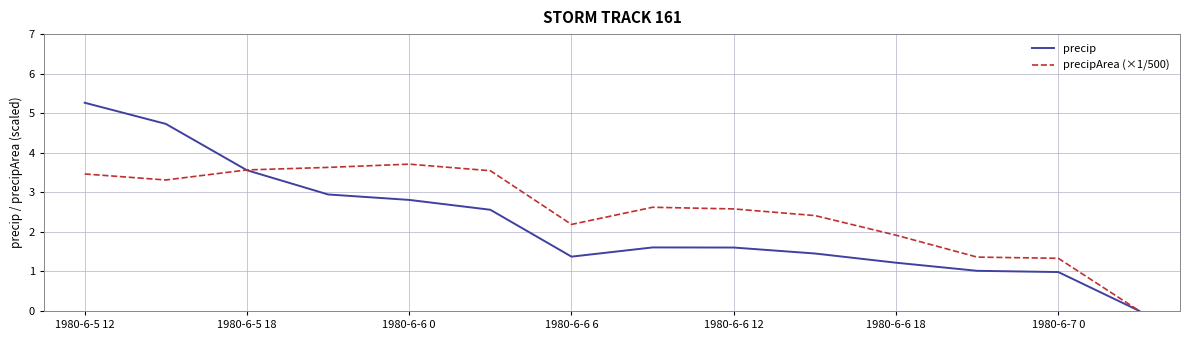

Which series has the largest total across all categories?

precipArea (×1/500)